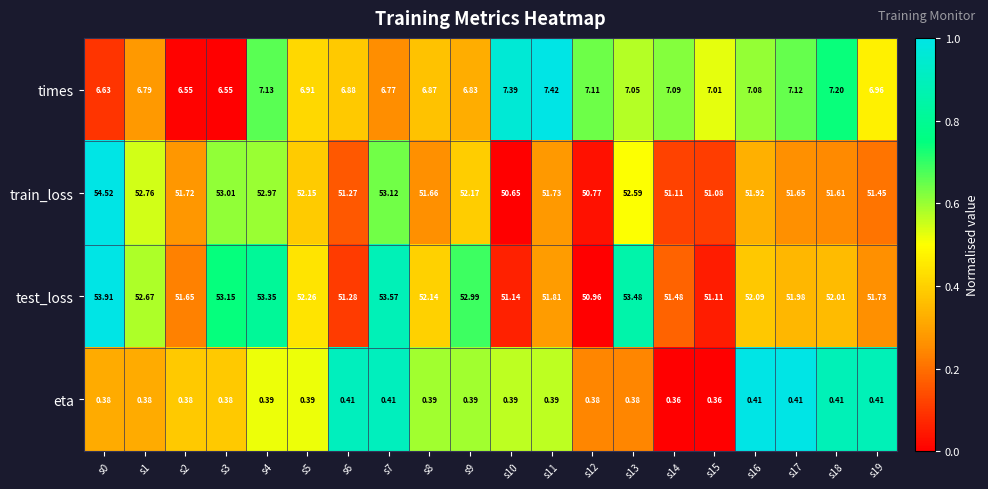

Which series has the largest range (max minus min)?

train_loss